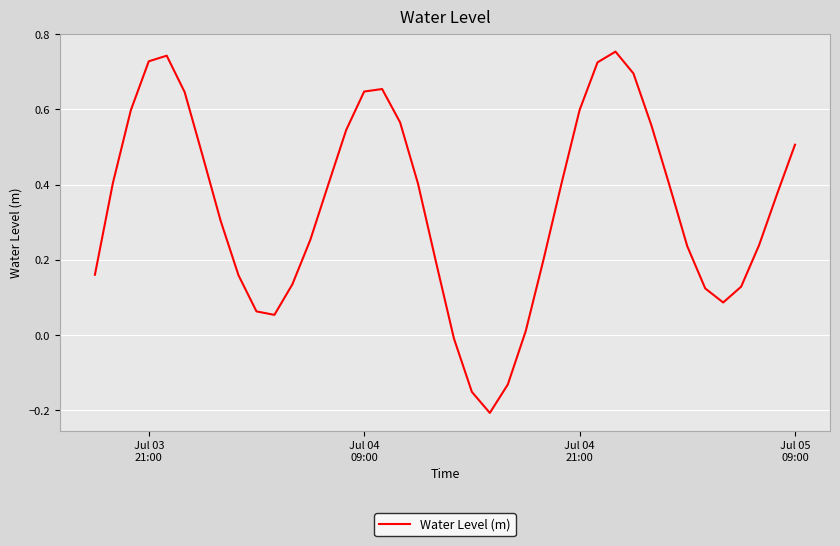

How many points are lower than both their immediate neighbors (excluding endpoints)?

3